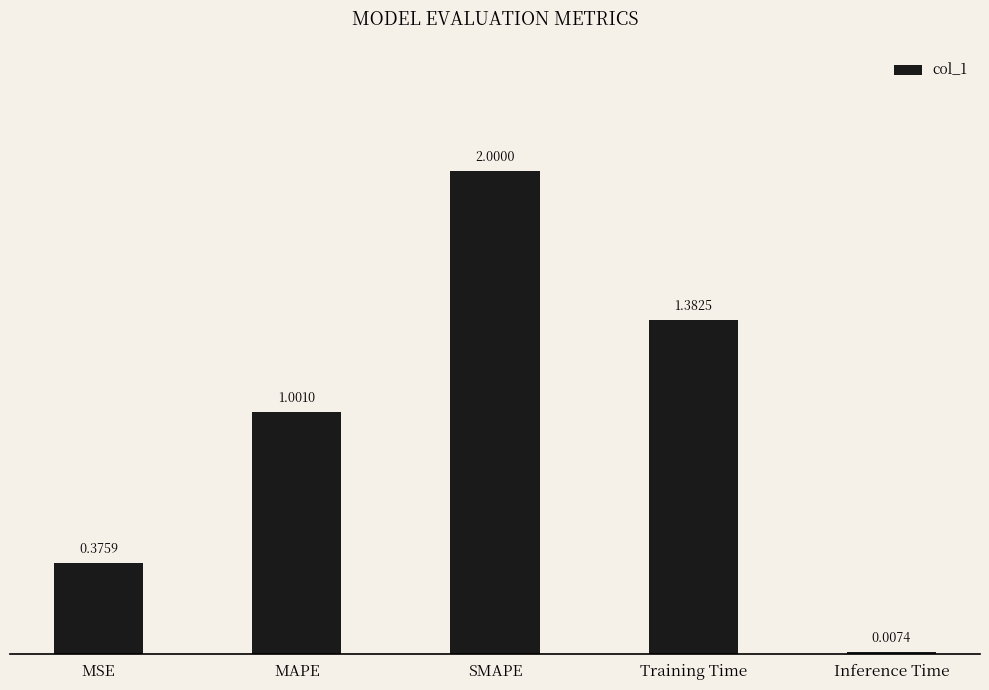

What is the sum of all values?

4.8